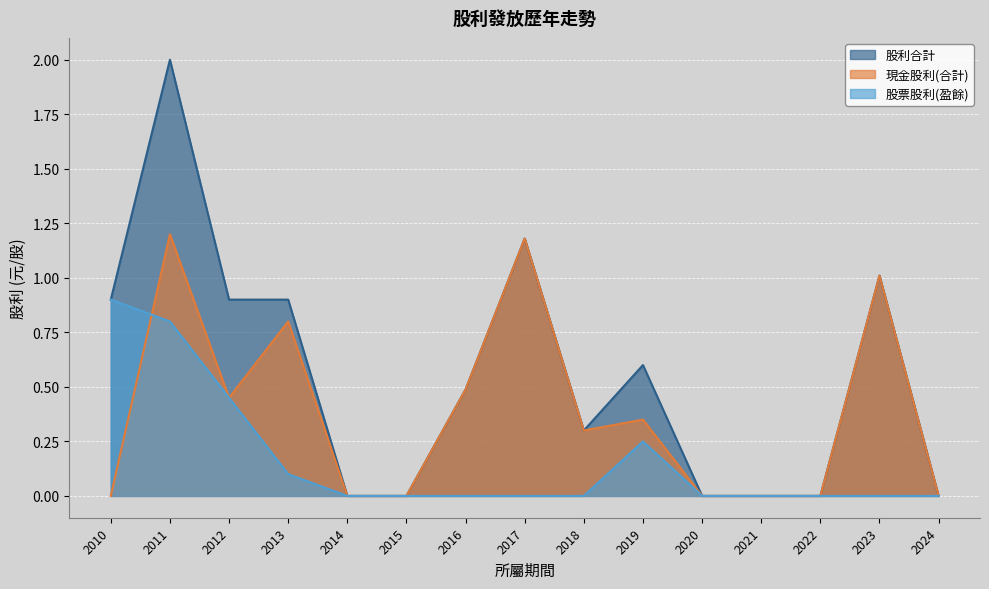

The 現金股利(合計) series shows 0.0 at 2015. True or false?

True